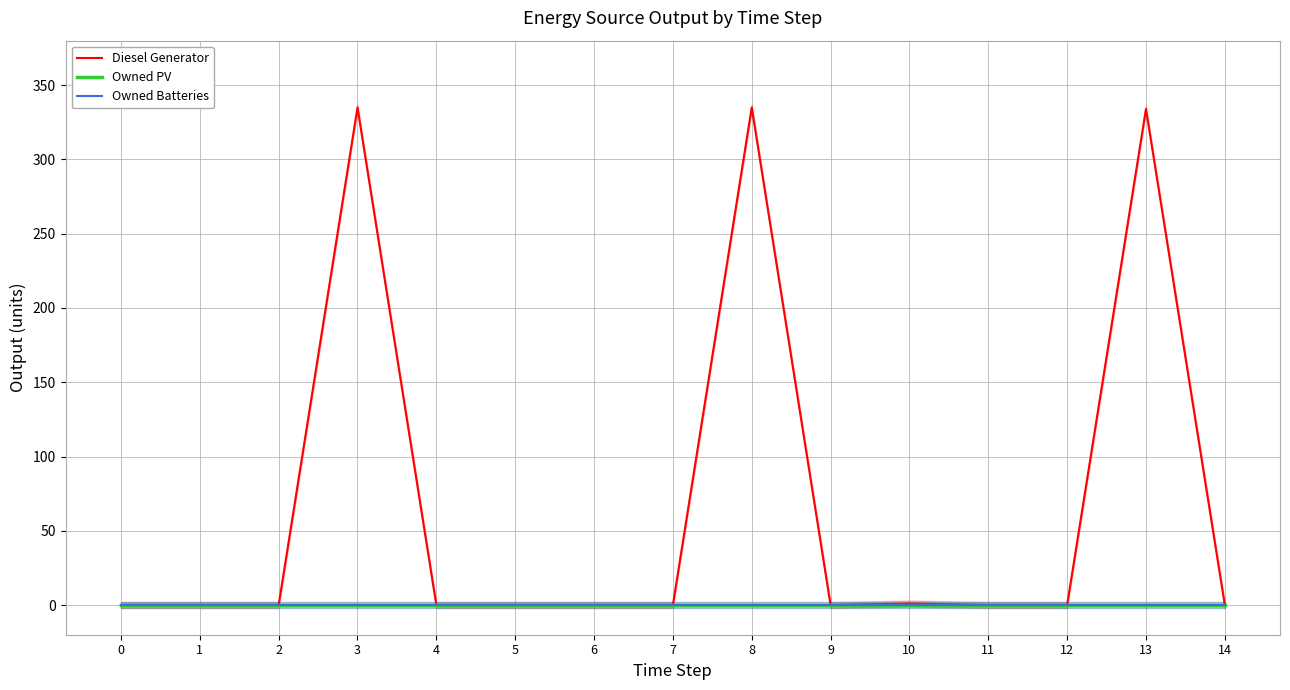

Rank the series at 5 from highest to lowest value.

Diesel Generator, Owned PV, Owned Batteries